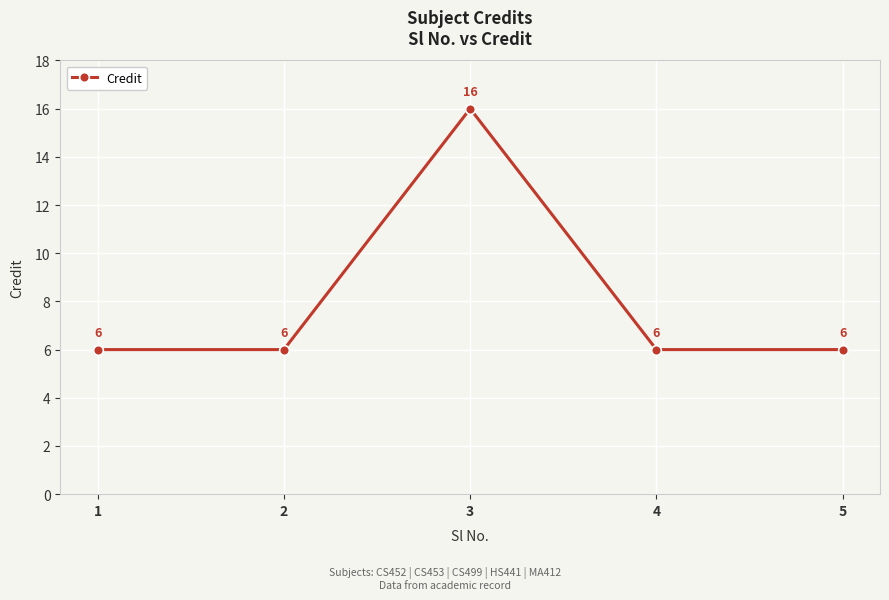

Does the chart have visible grid lines?

Yes